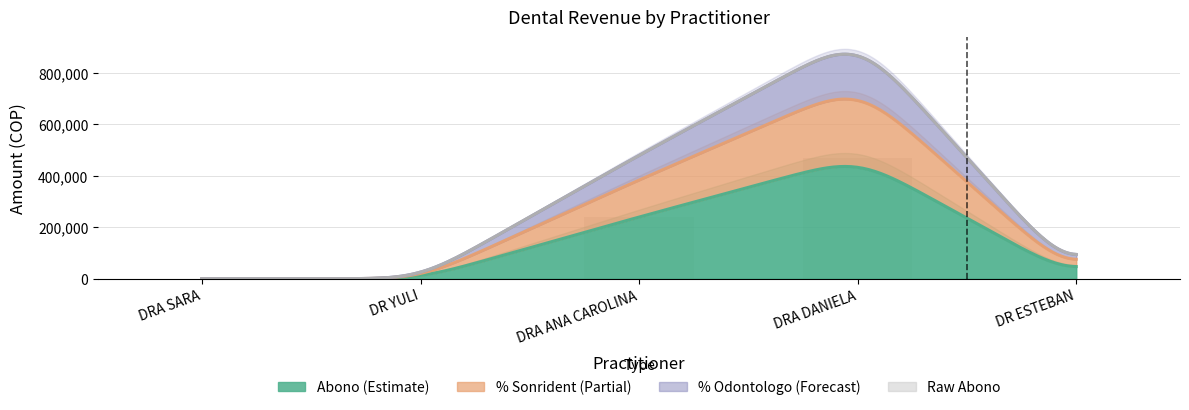

What is the change in value from DRA SARA to DRA DANIELA?

+470000